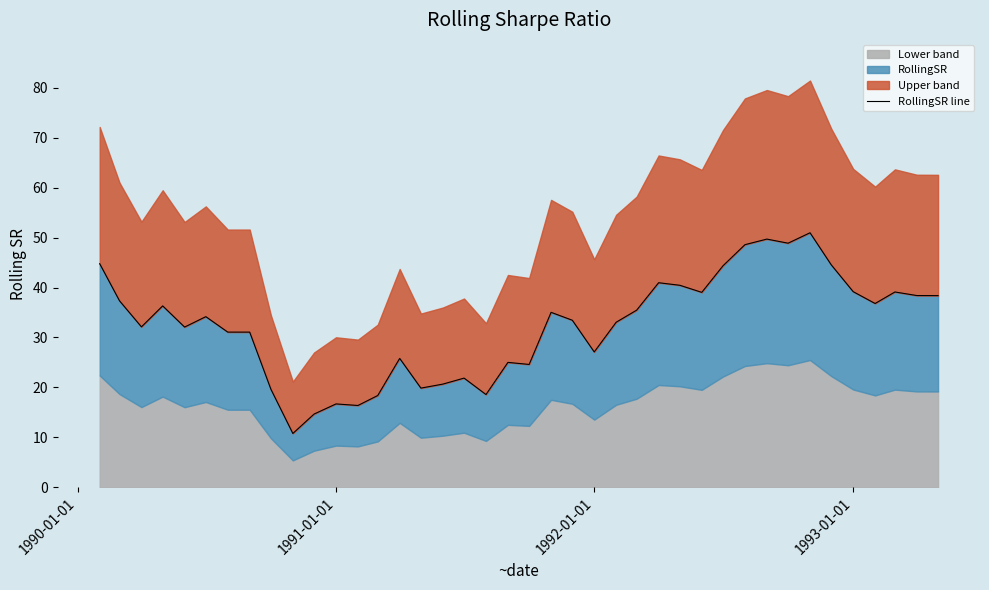

True or false: there are more than 1 points higher than both neighbors.

True